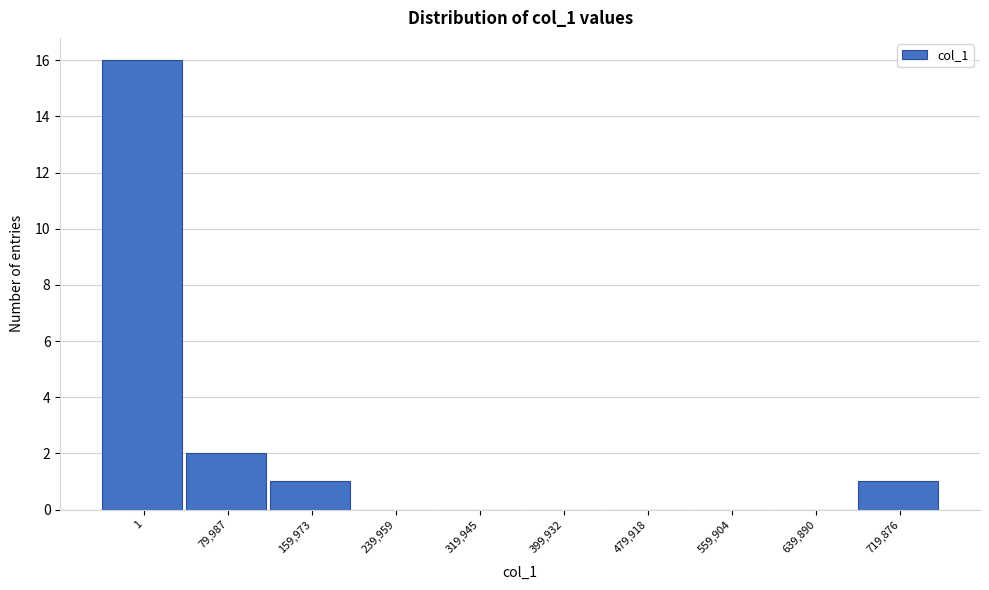

Reading left to right, extract all data points from this chart.

1=16	79,987=2	159,973=1	239,959=0	319,945=0	399,932=0	479,918=0	559,904=0	639,890=0	719,876=1